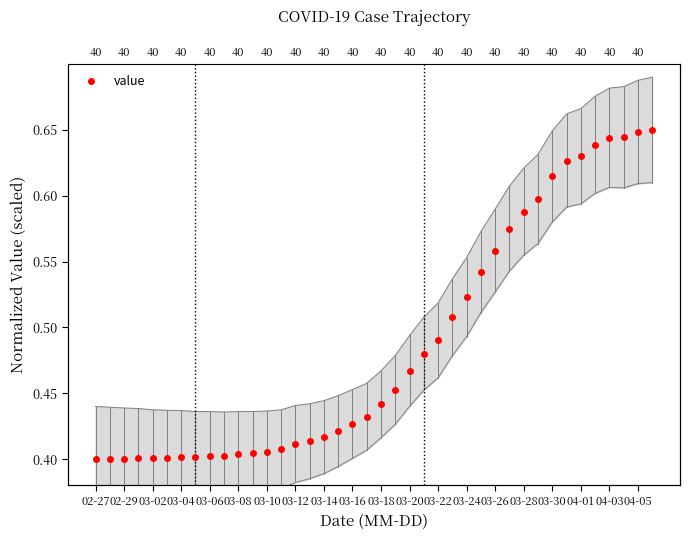

At which category does the chart reach its minimum across all series?

02-27